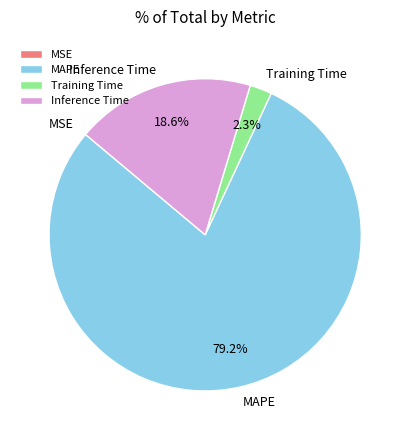

Is it true that MAPE is 84% of the pie?

False